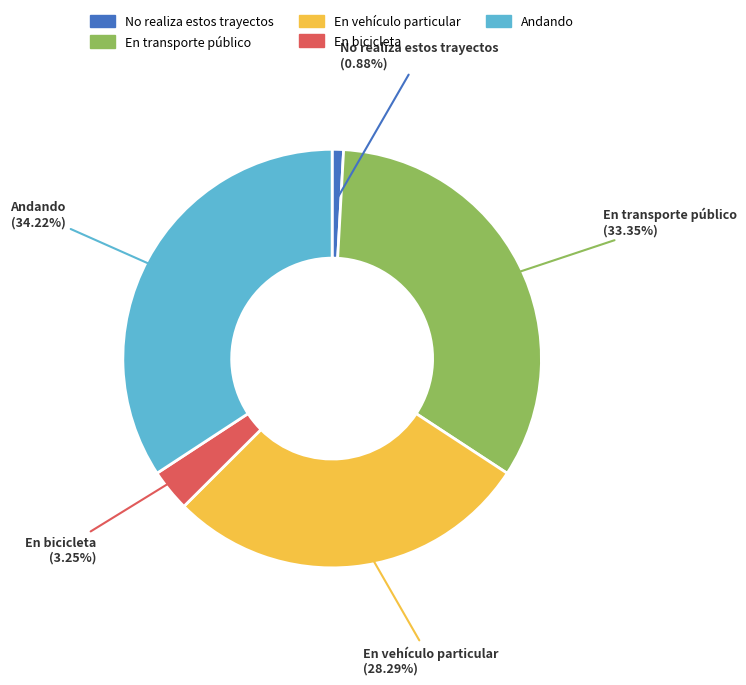

Does No realiza estos trayectos represent more than half of the total?

No